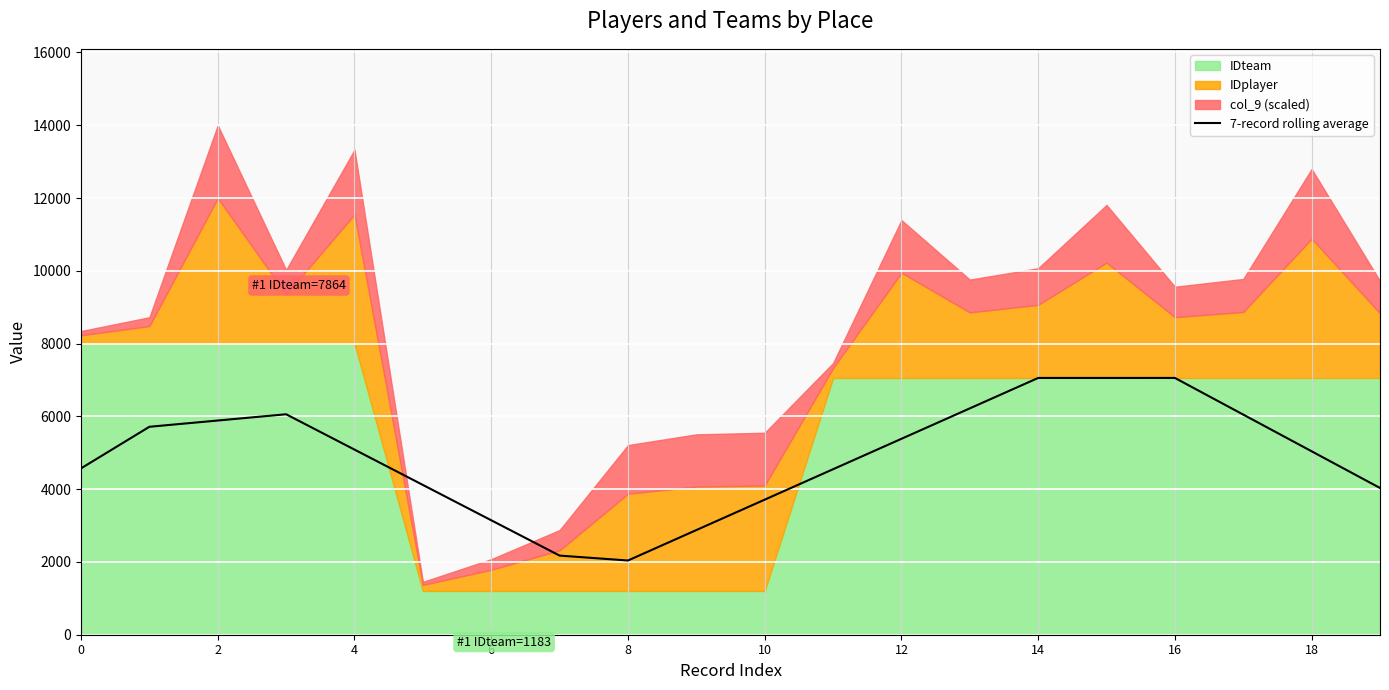

What is the lowest value of the 7-record rolling average series?

2039.5